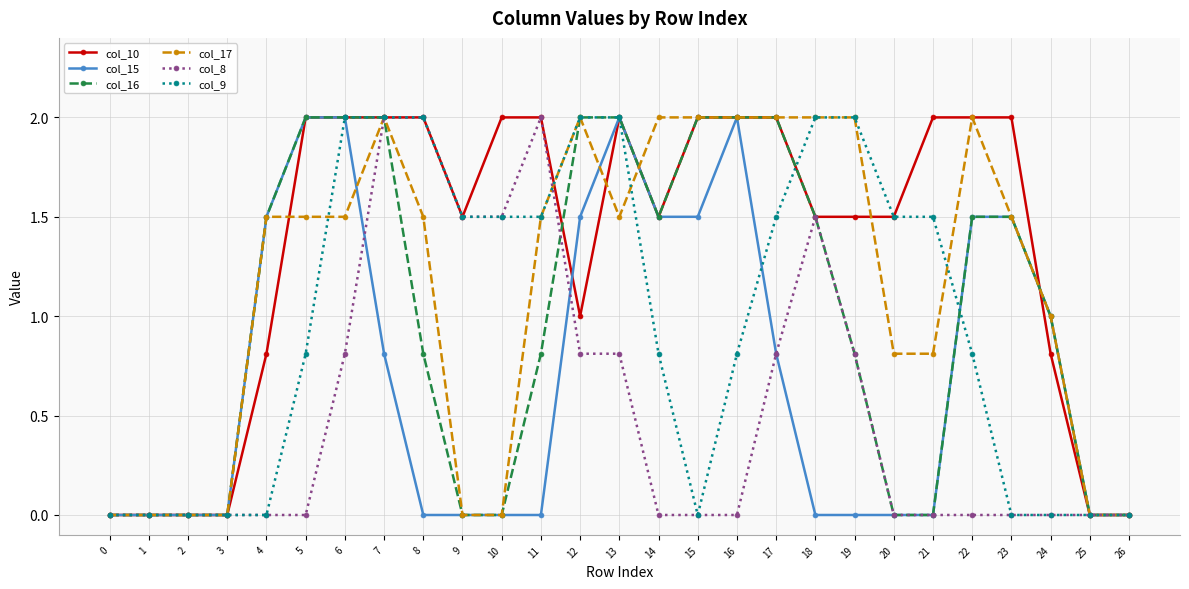

Which series changed the most between 3 and 23?

col_10